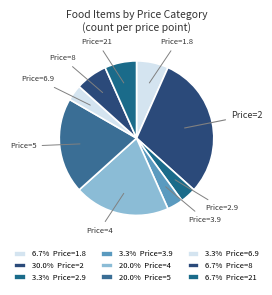

Is there a majority slice in this chart?

No